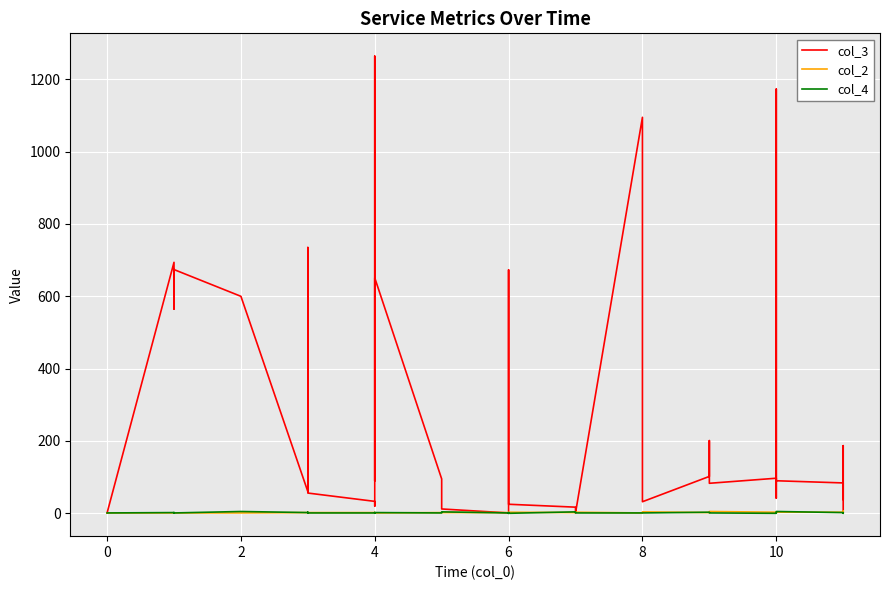

Rank the series by their maximum value, from highest to lowest.

col_3, col_2, col_4